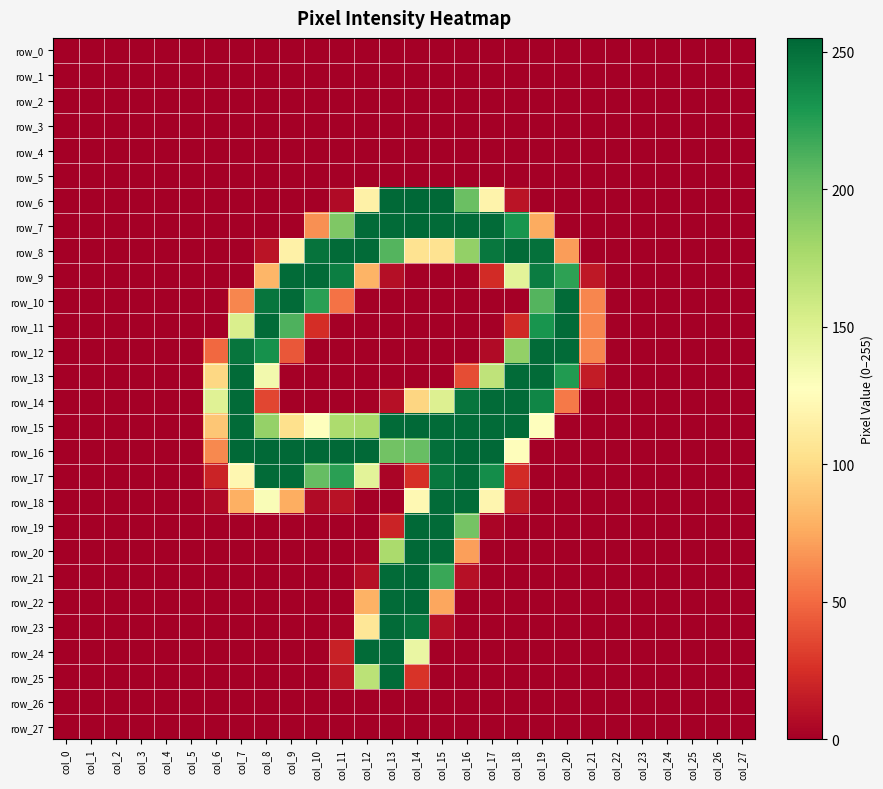

At col_4, list the series in order from largest to smallest.

row_0, row_1, row_2, row_3, row_4, row_5, row_6, row_7, row_8, row_9, row_10, row_11, row_12, row_13, row_14, row_15, row_16, row_17, row_18, row_19, row_20, row_21, row_22, row_23, row_24, row_25, row_26, row_27